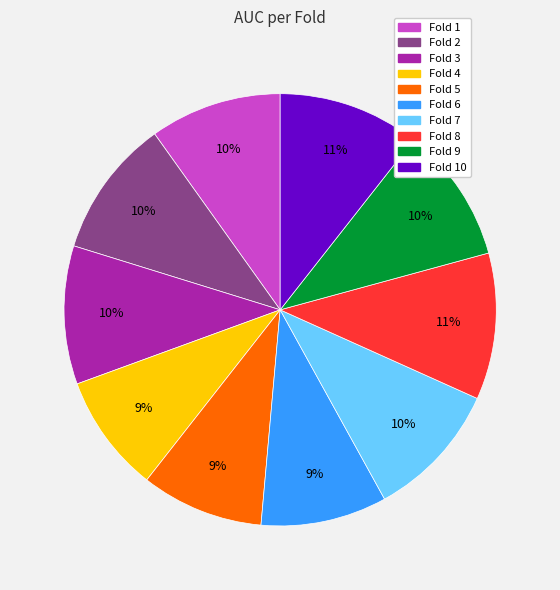

The Fold 7 slice represents 1% of the pie. True or false?

False